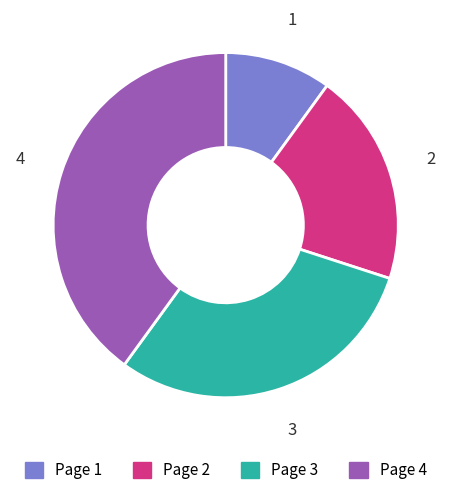

Count the number of slices in the pie.

4